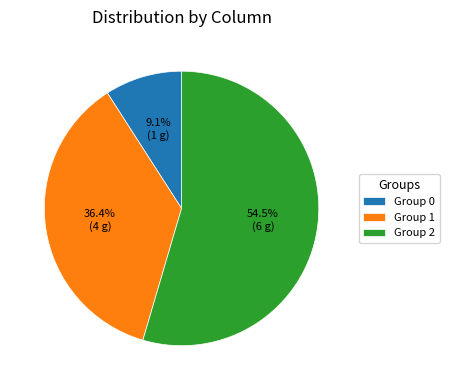

What is the largest slice in the pie chart?

Group 2